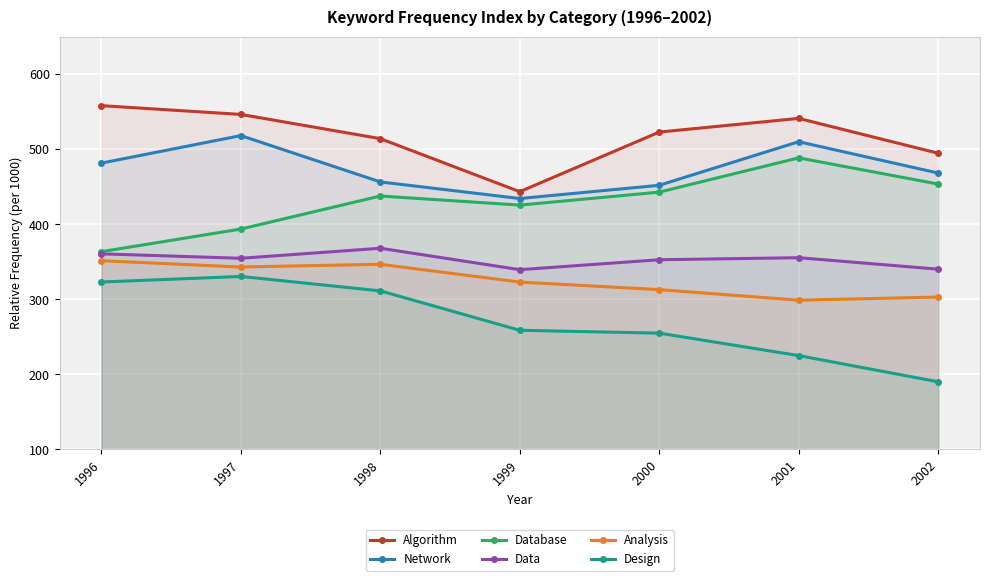

What is the average value of the Database series?

429.5